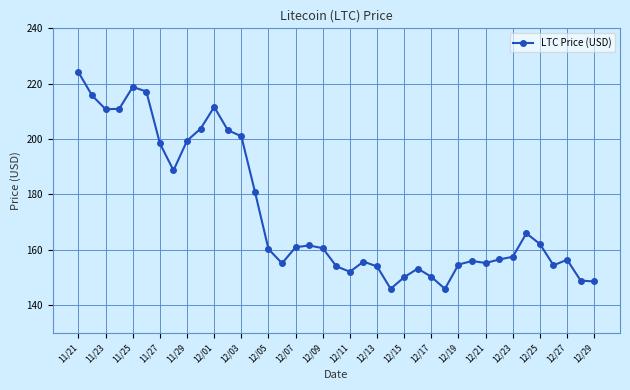

What is the smallest value displayed?

145.9